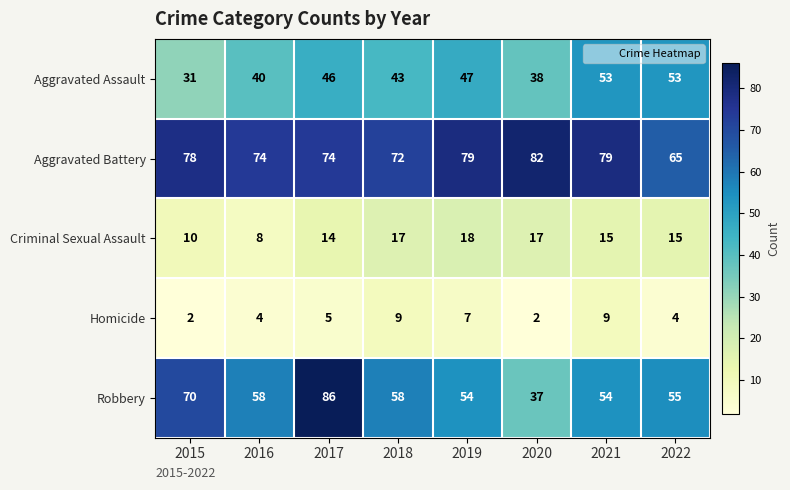

The value of Aggravated Assault at 2019 is 47. True or false?

True